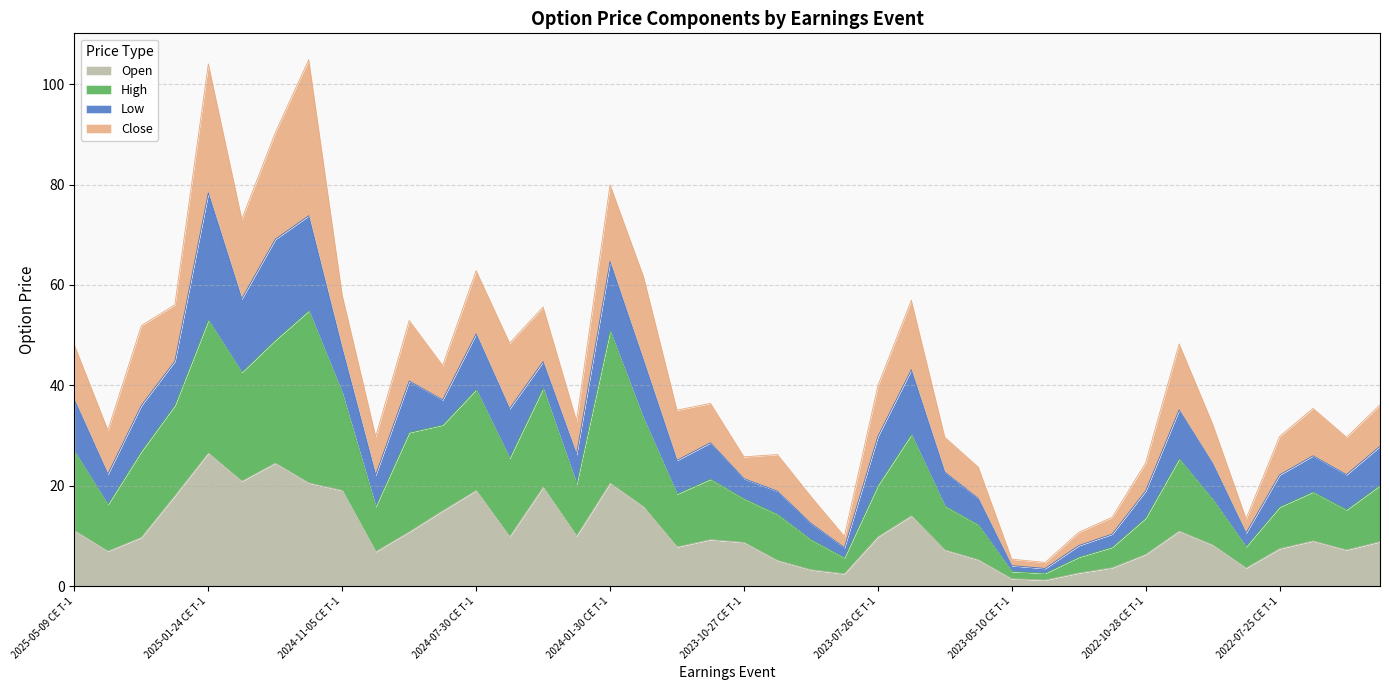

How many data points in High are less than 20?

19